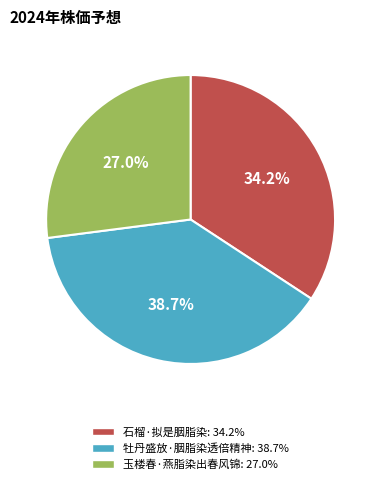

What is the largest slice in the pie chart?

牡丹盛放·胭脂染透倍精神